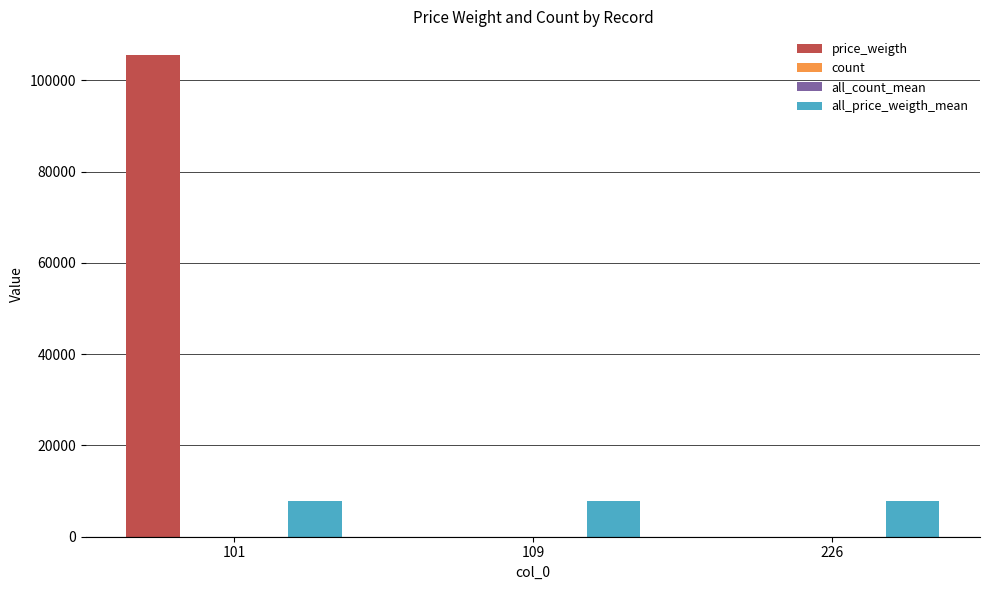

Which series changed the most between 101 and 109?

price_weigth